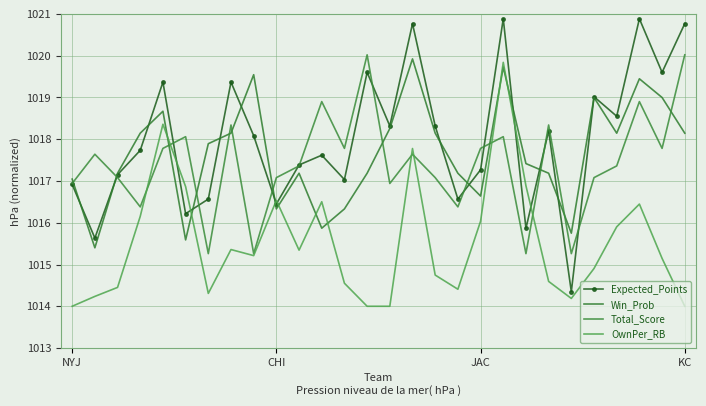

How many times do Expected_Points and OwnPer_RB cross each other?

6